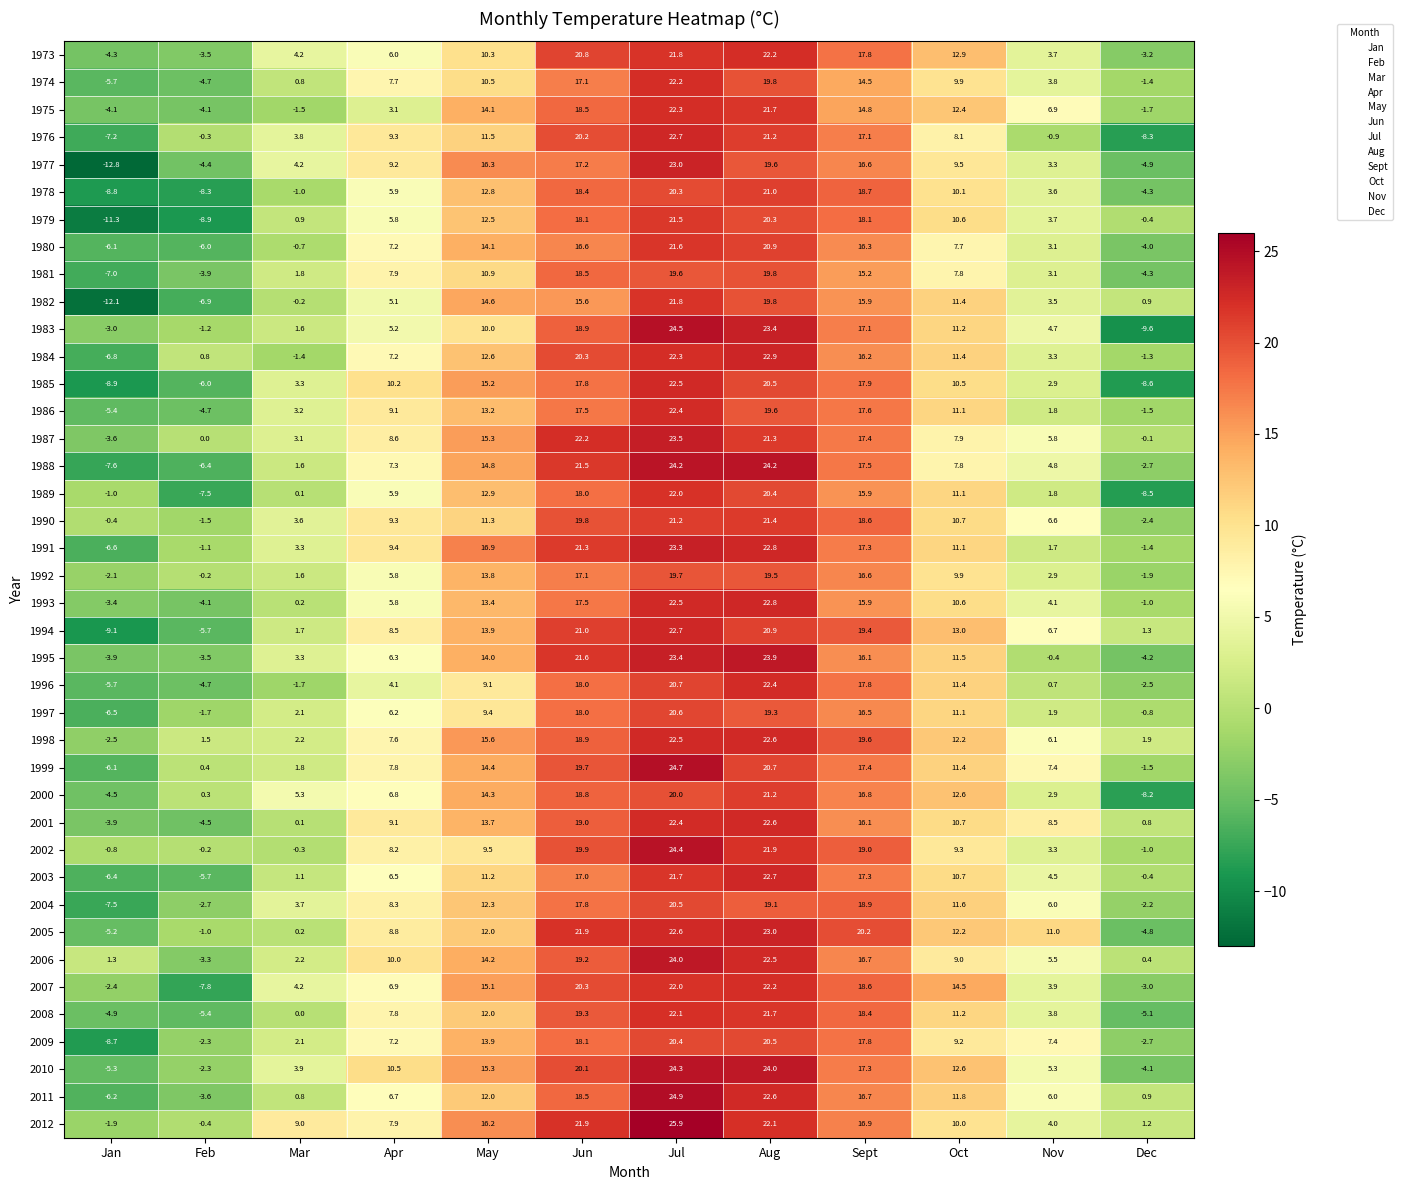

The 1982 series shows 3.5 at Nov. True or false?

True